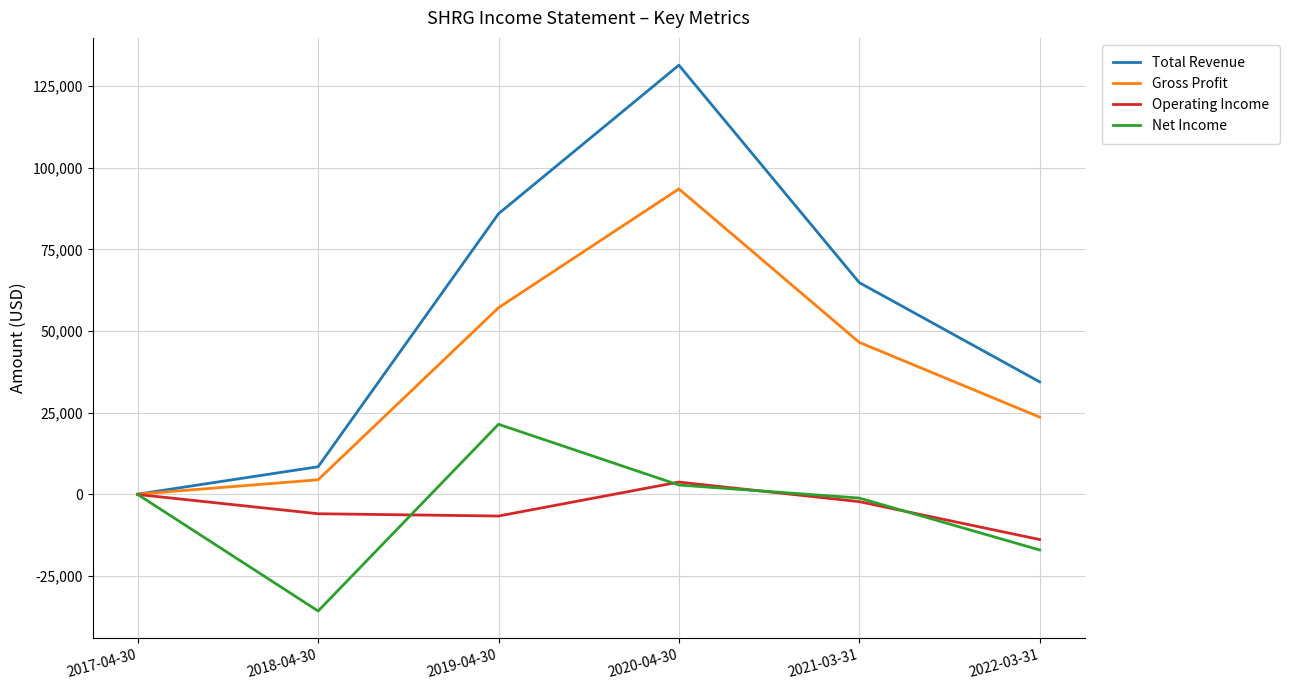

Which series has the largest total across all categories?

Total Revenue